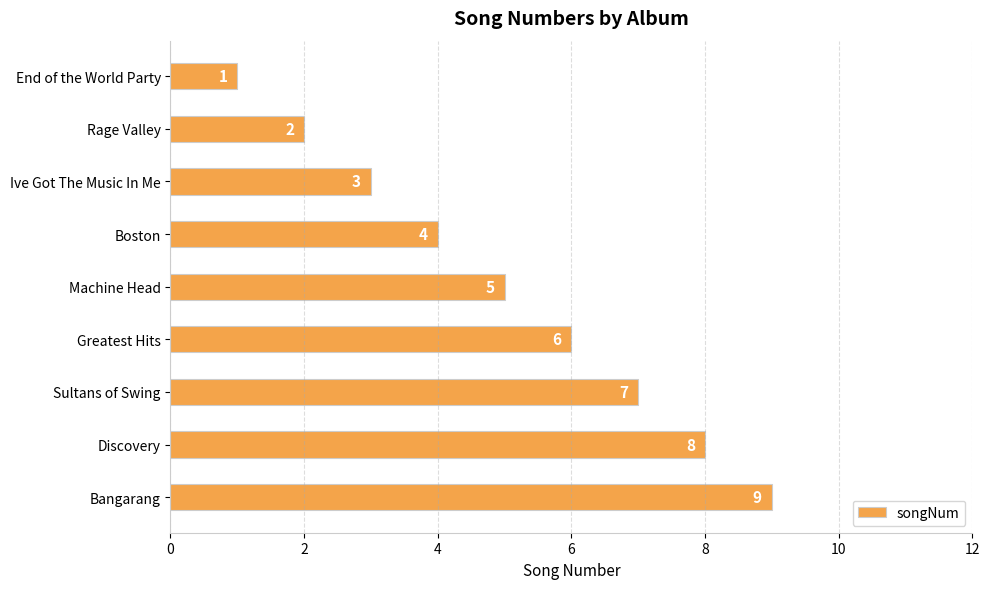

Rank the categories by value from highest to lowest.

Bangarang, Discovery, Sultans of Swing, Greatest Hits, Machine Head, Boston, Ive Got The Music In Me, Rage Valley, End of the World Party